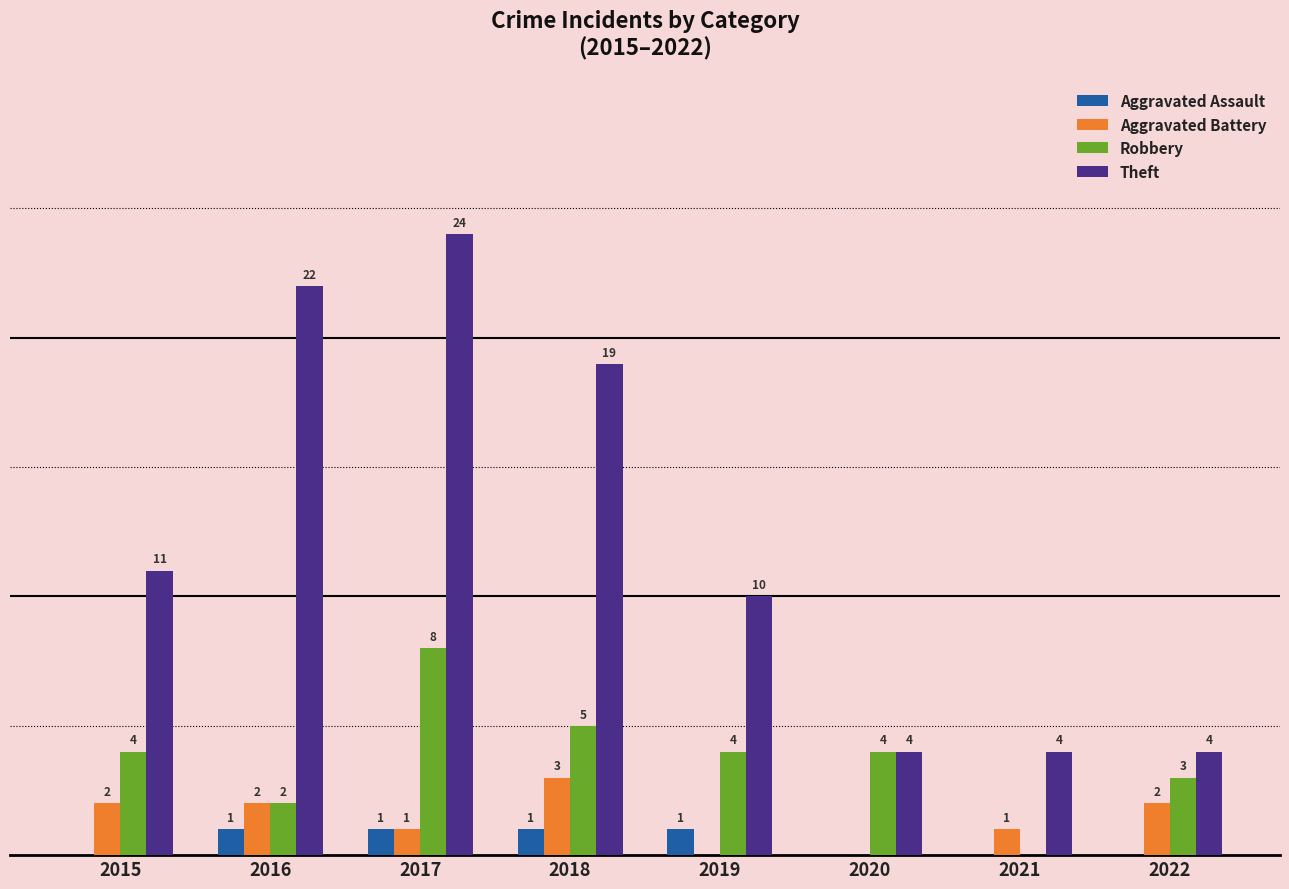

What is the value of the Aggravated Battery bar at the 1st from the left?

2